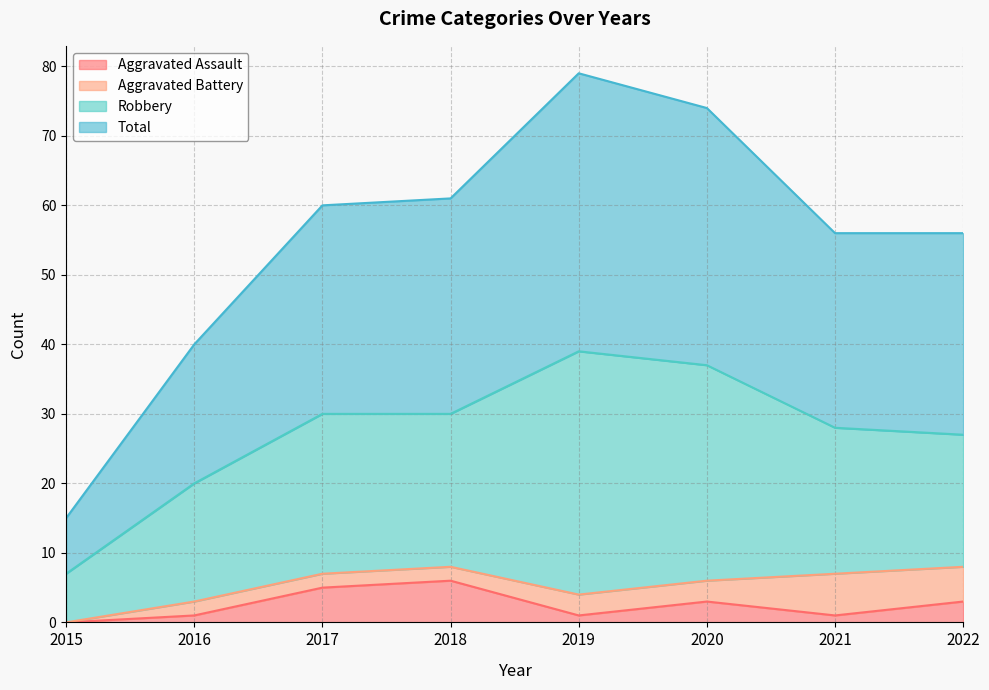

What is the sum of all Total values?

441